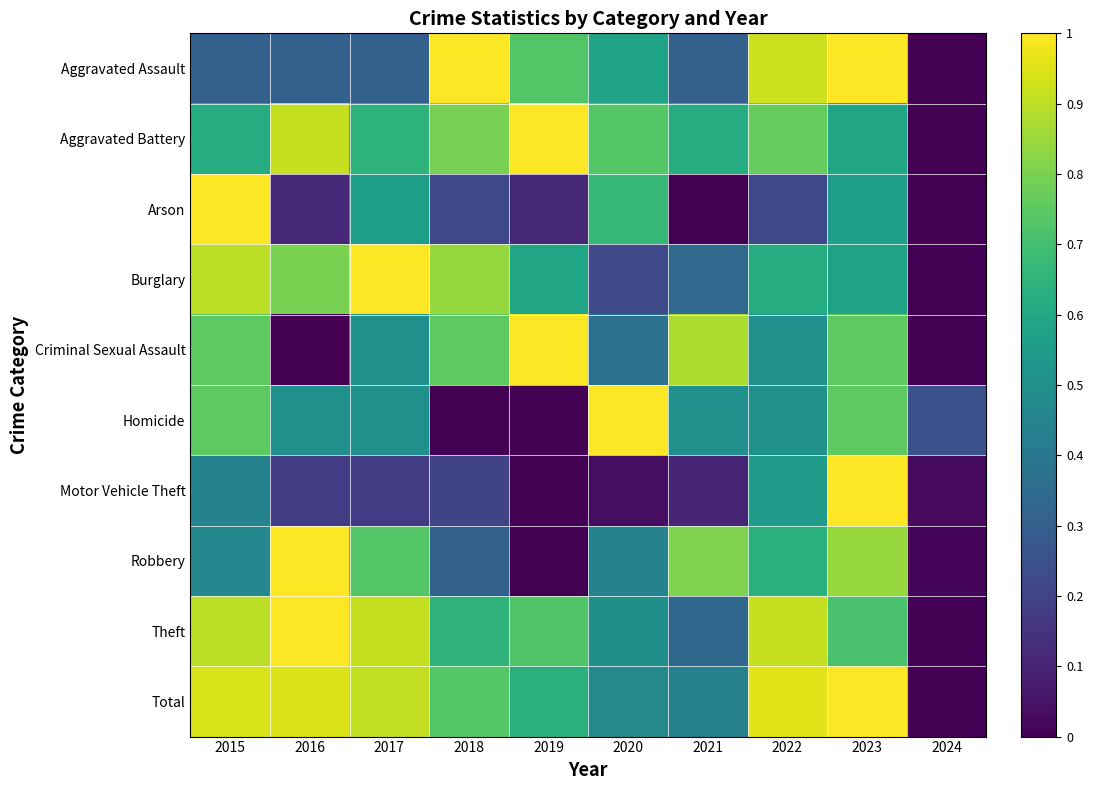

Between 2020 and 2019, which is larger?

2019